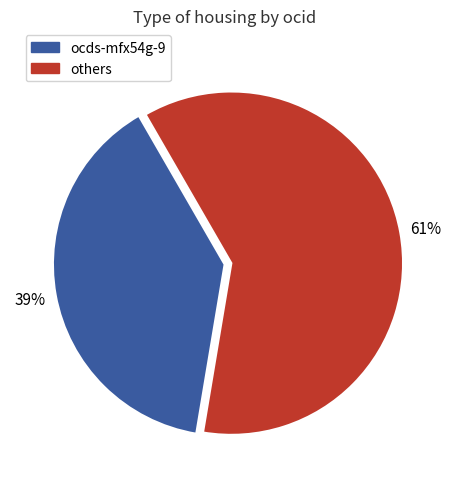

Does any single category account for the majority?

Yes